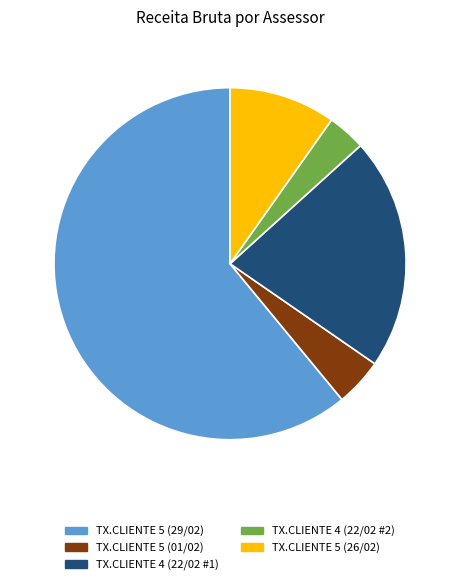

Does any single category account for the majority?

Yes